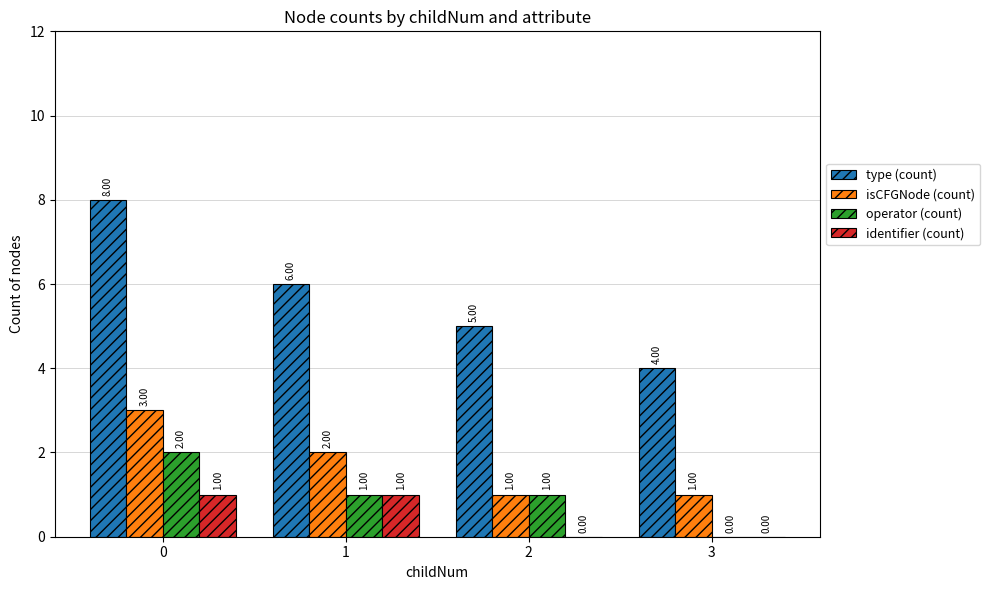

Which series changed the most between 0 and 3?

type (count)